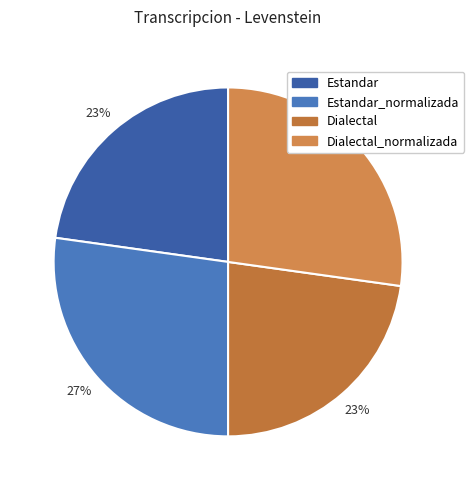

To the nearest percent, what is the difference between the Estandar and Dialectal_normalizada slice percentages?

4%